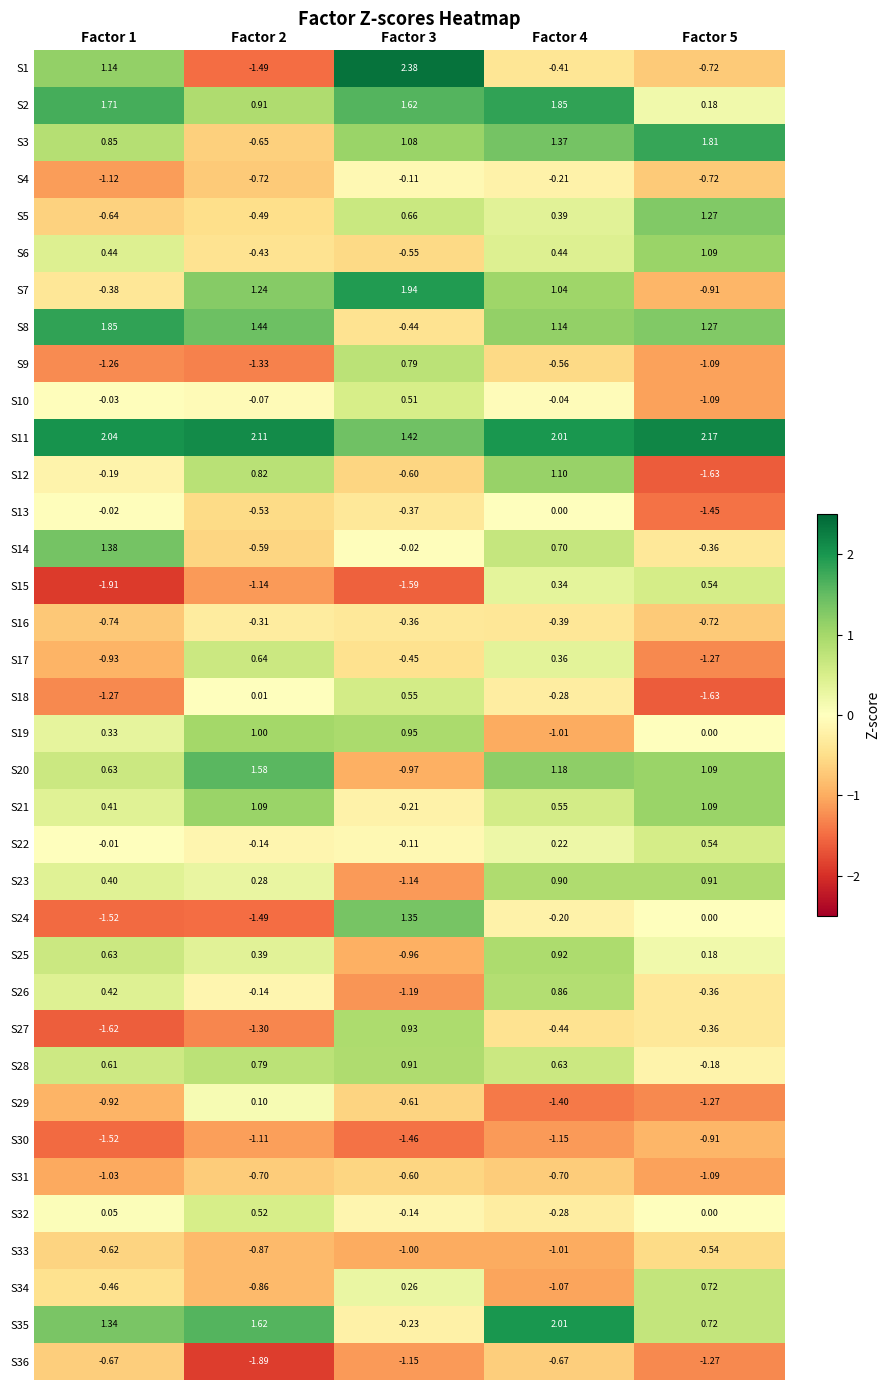

Is the value of S11 at Factor 5 greater than the value of S13 at Factor 4?

Yes